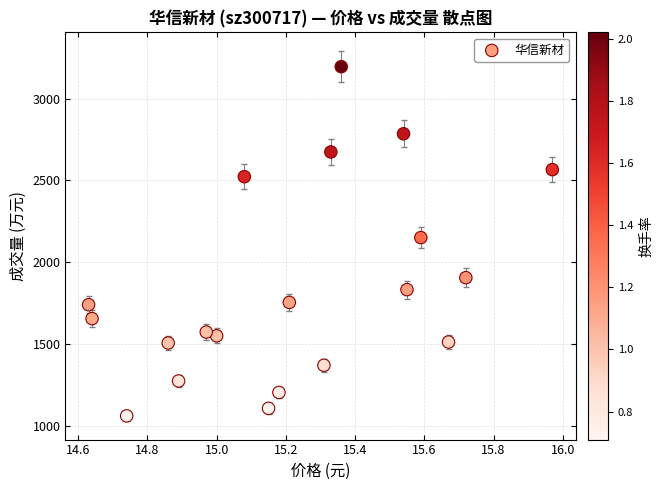

What is the range of Y values (max minus min)?

2133